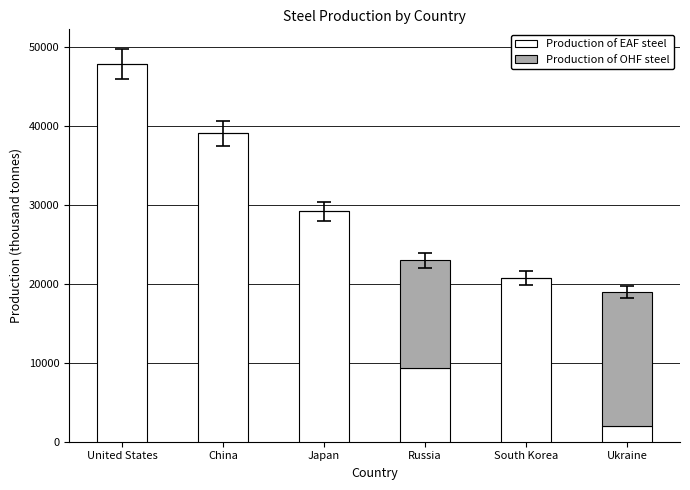

Is it true that Production of EAF steel equals 2000 at Ukraine?

True